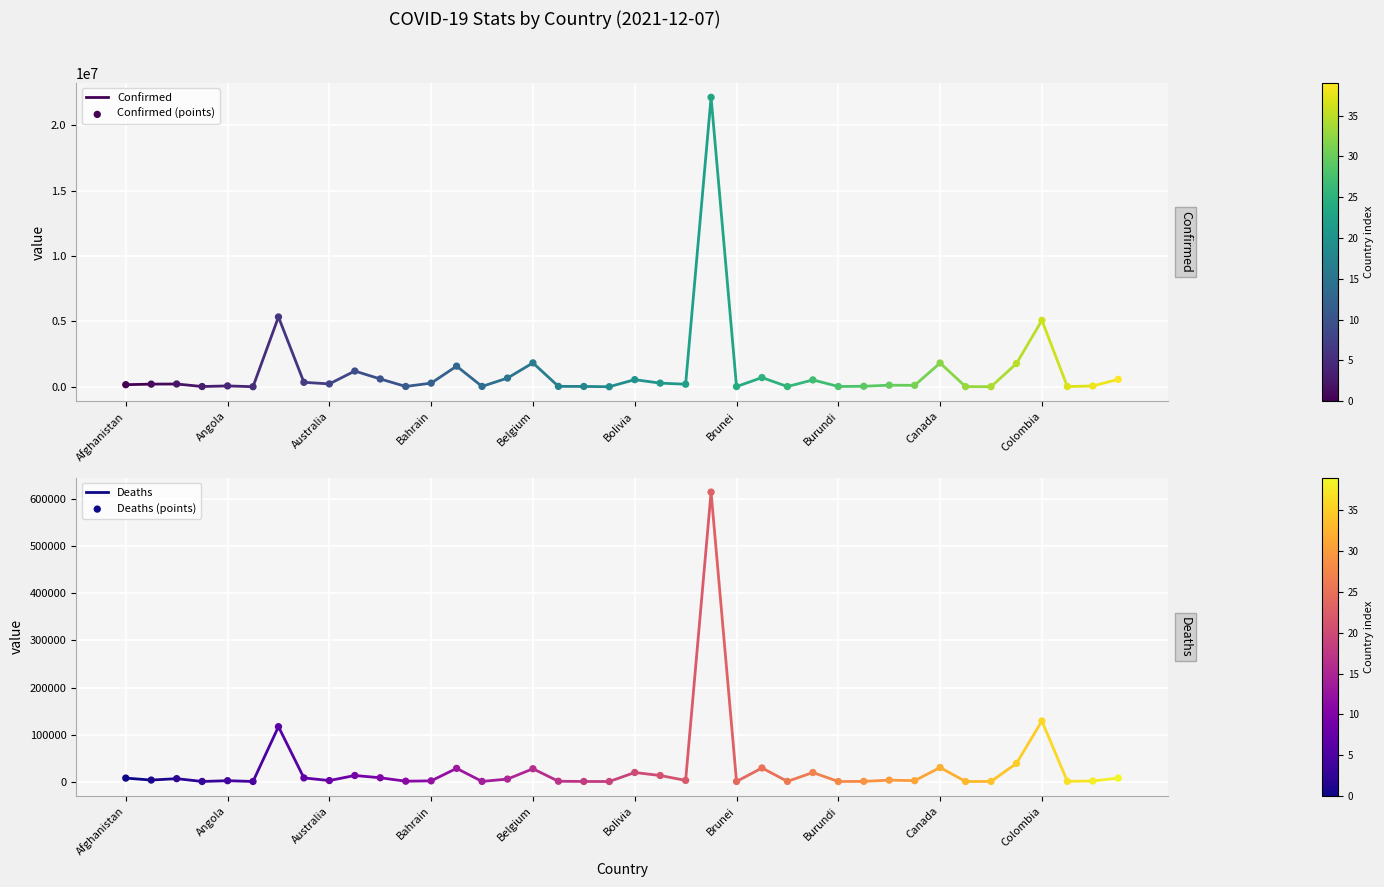

What are all the series names shown in the legend?

Confirmed, Deaths